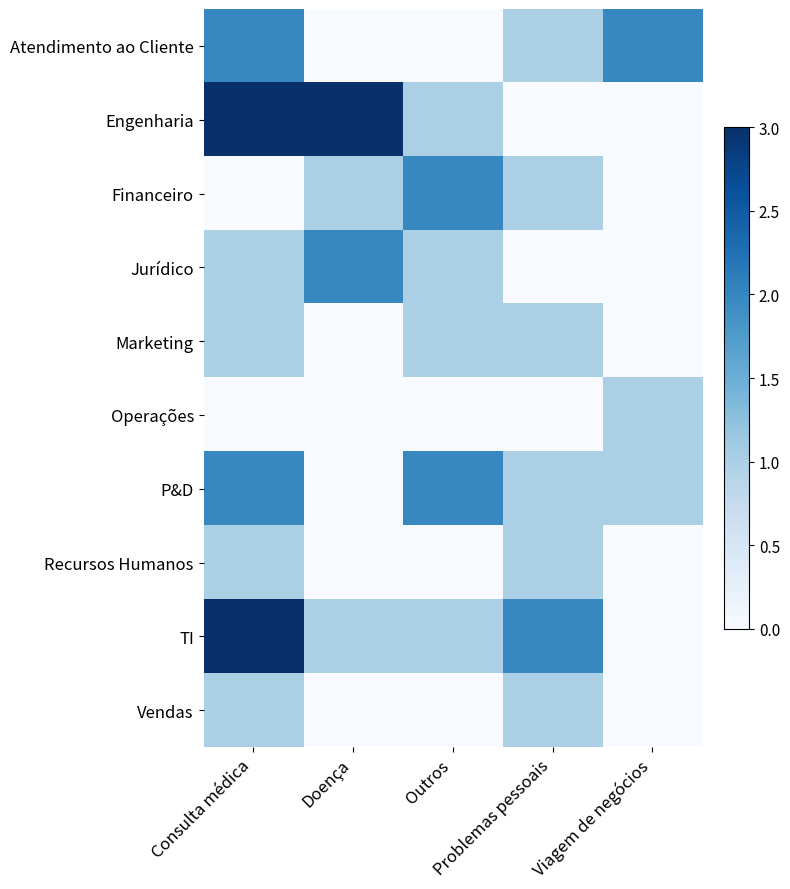

What is the maximum value shown in the chart?

3